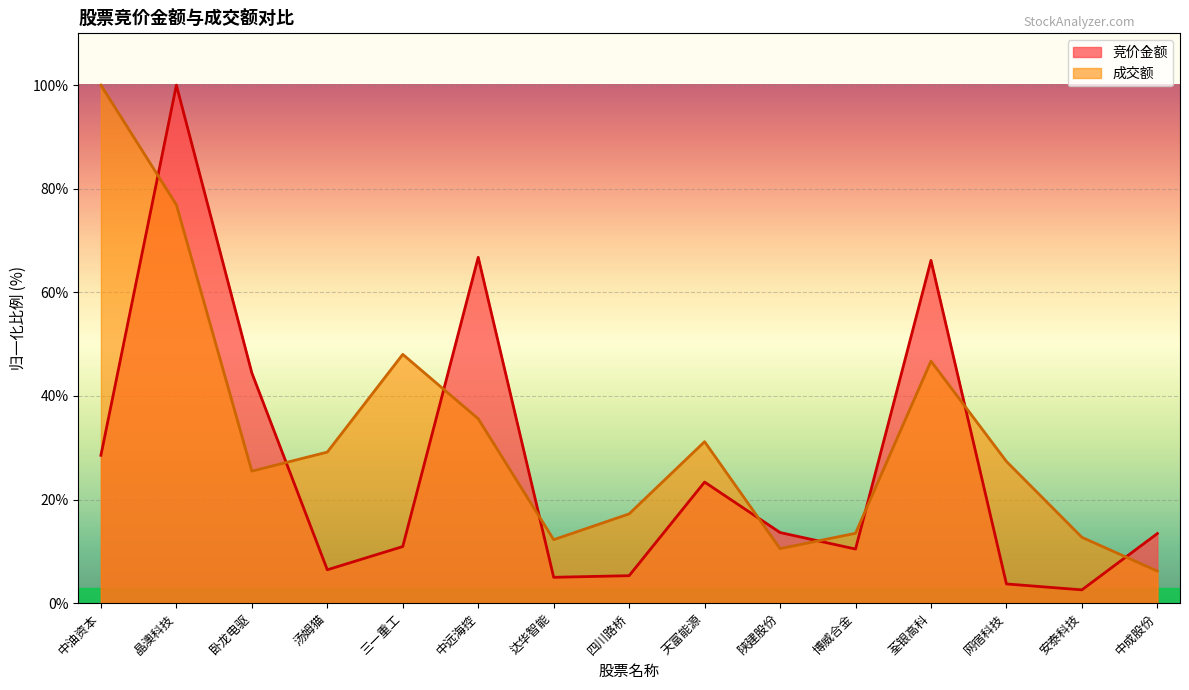

What is the total value across all series at 汤姆猫?

35.6